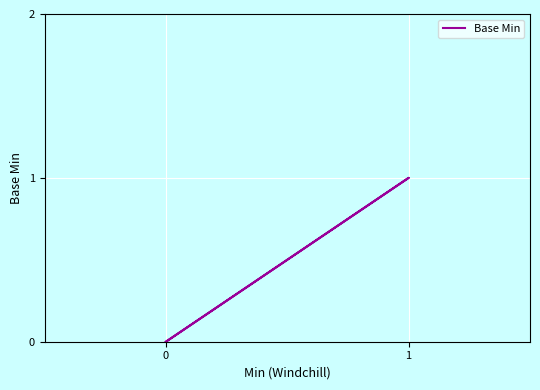

How many lines are shown in the chart?

1